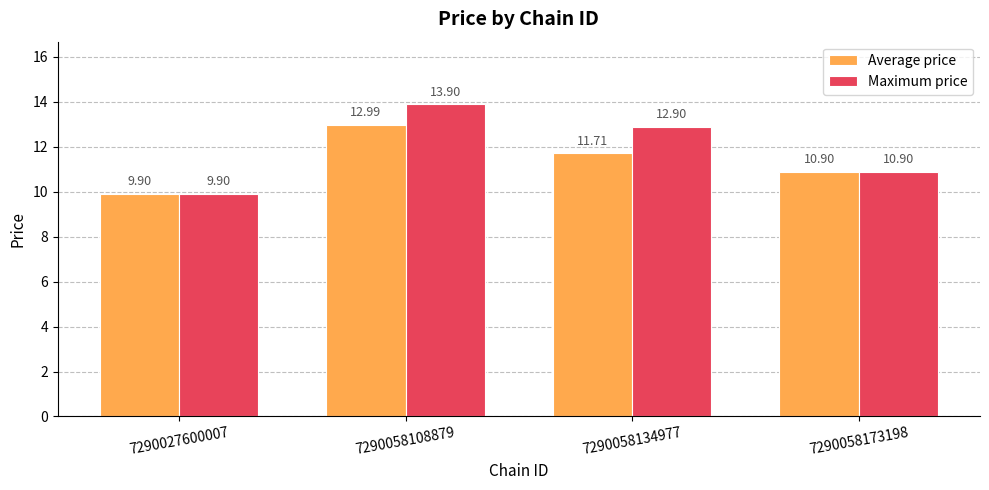

What is the average value of the Average price series?

11.4